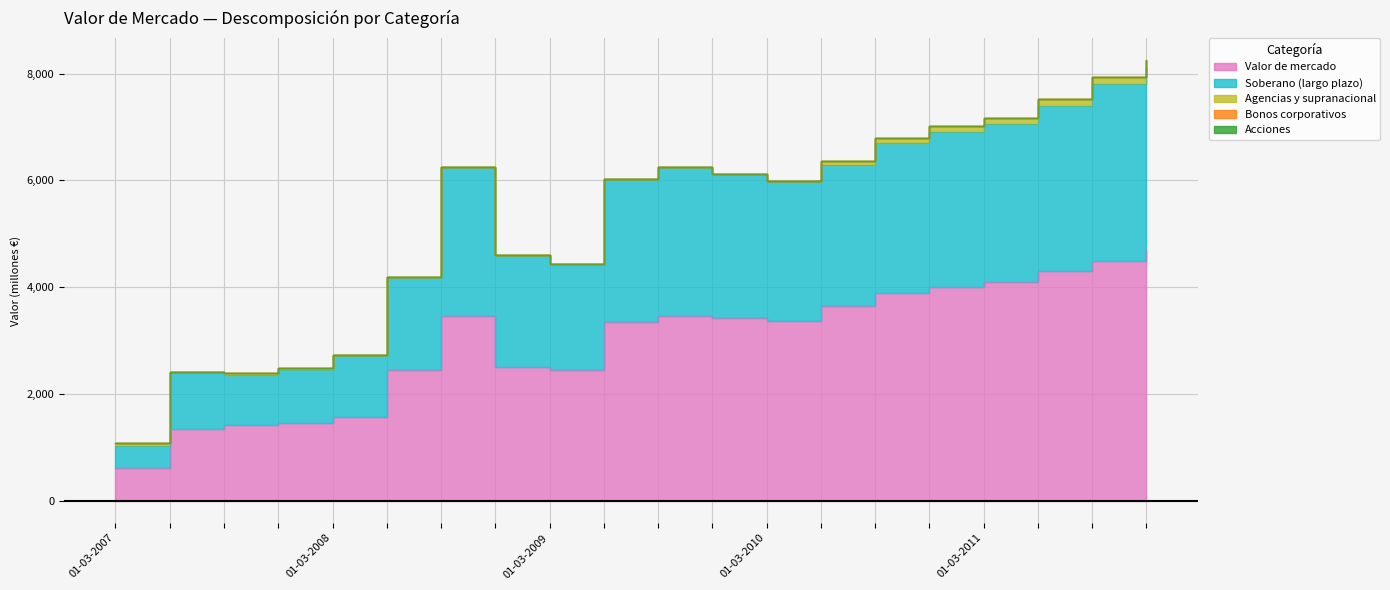

Which category has the lowest value in the Acciones series?

01-03-2007